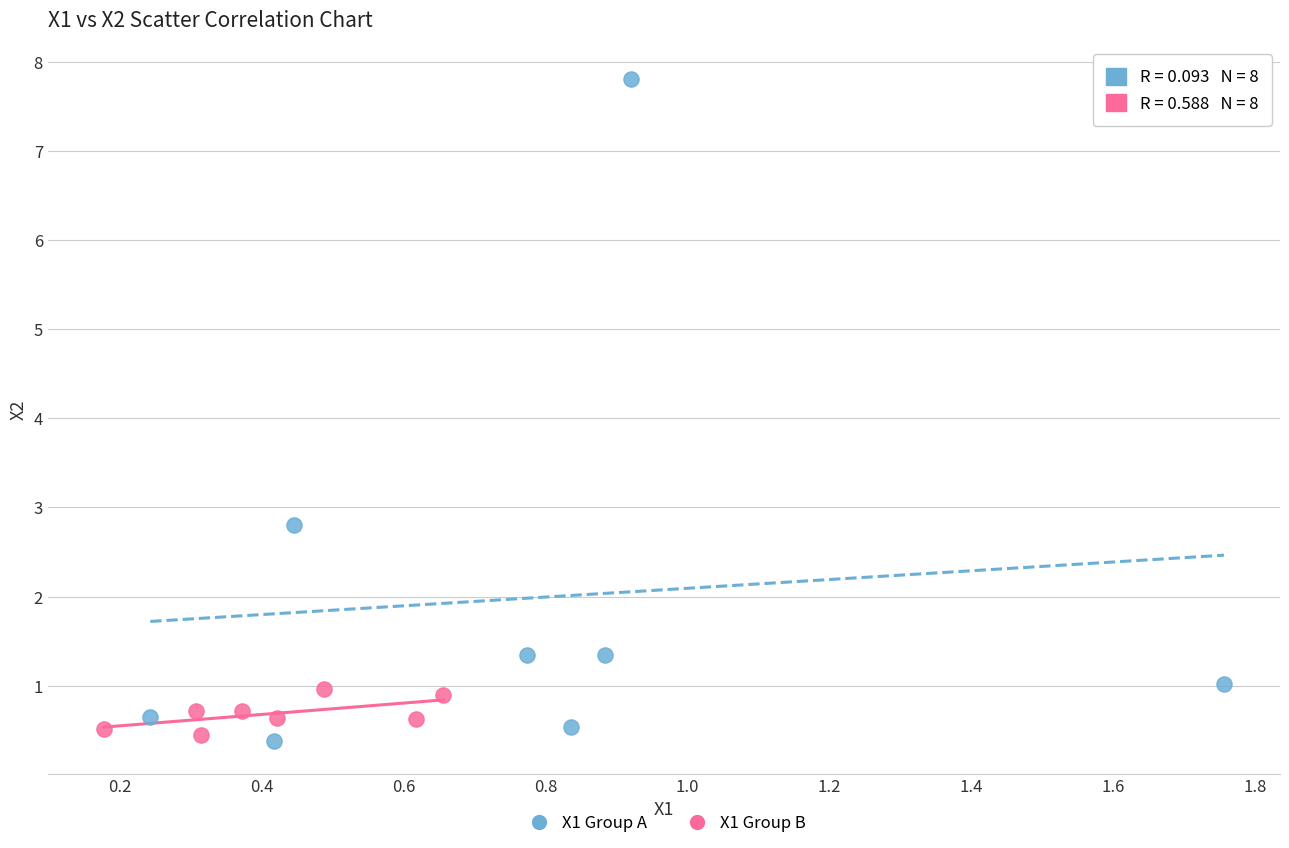

Which series has the largest Y range (max minus min)?

X1 Group A